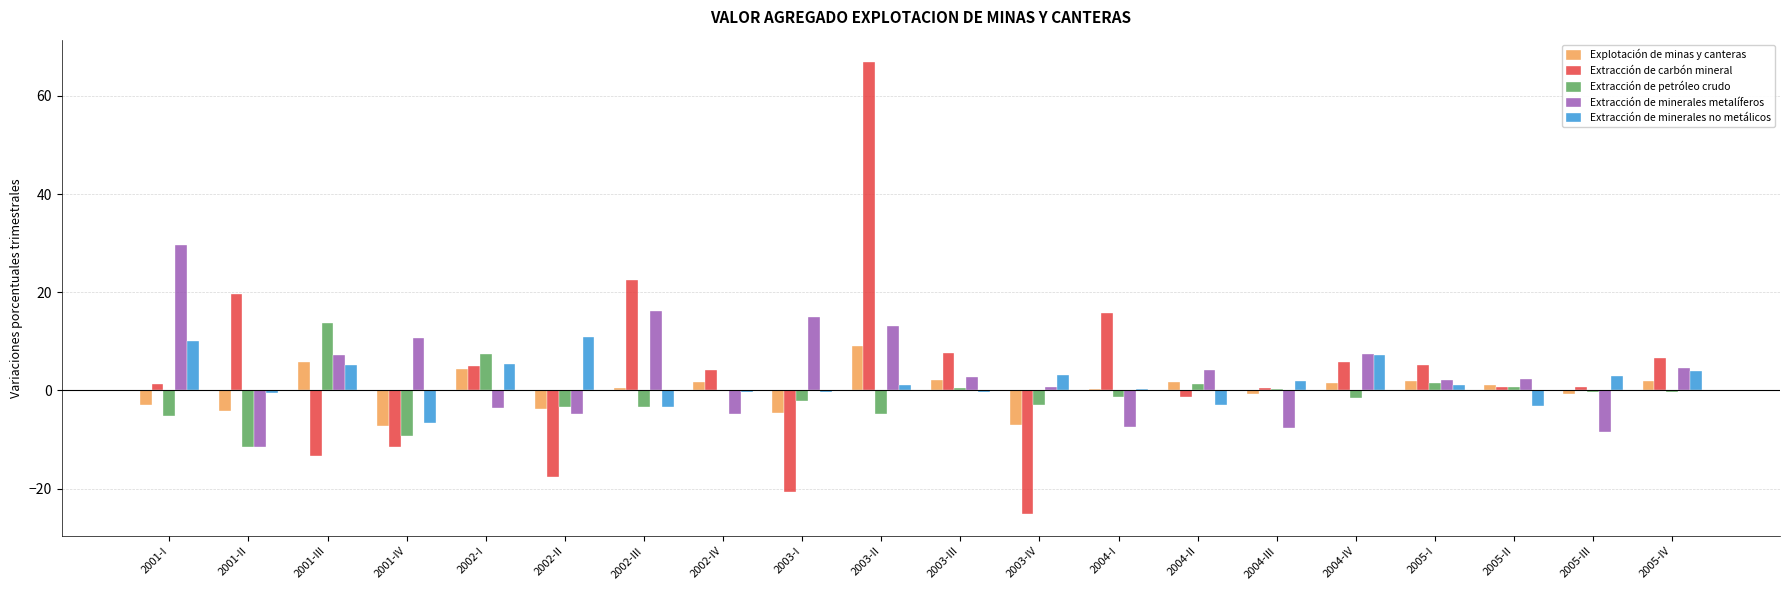

How many values in the Explotación de minas y canteras series exceed 1?

10